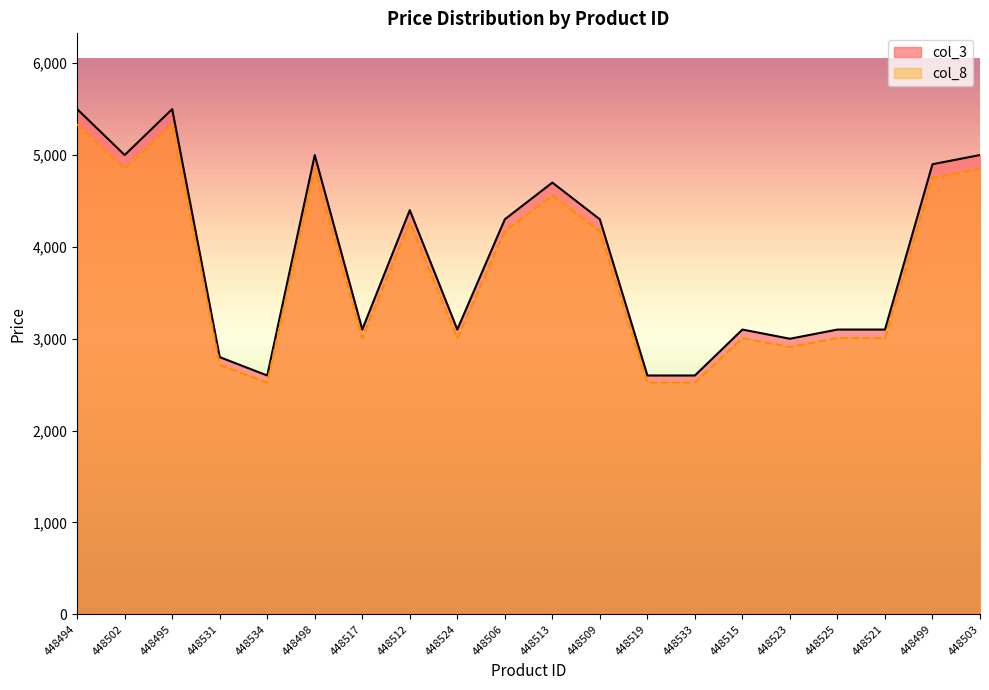

What is the total value across all series at 448502?

9848.0